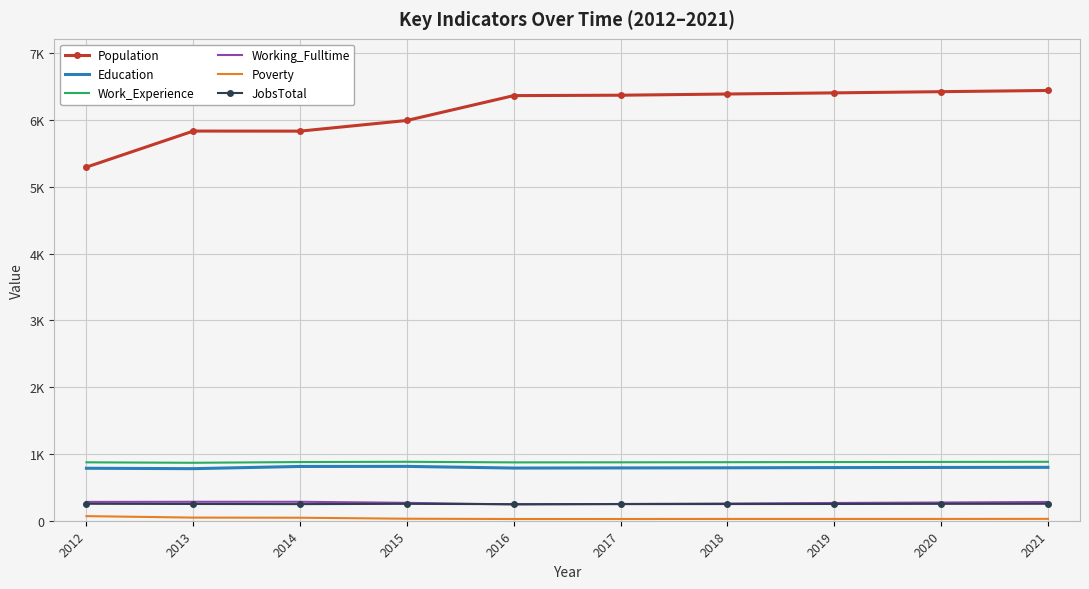

At which label is Work_Experience closest to 875?

2012